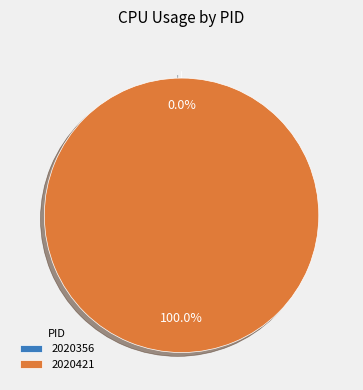

Is 2020421 the majority of the pie?

Yes